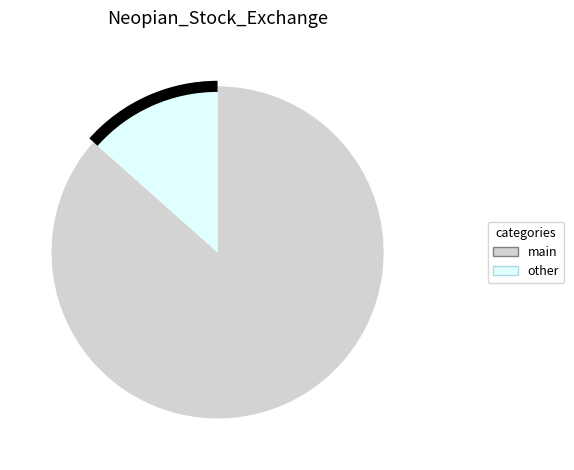

Does any single category account for the majority?

Yes